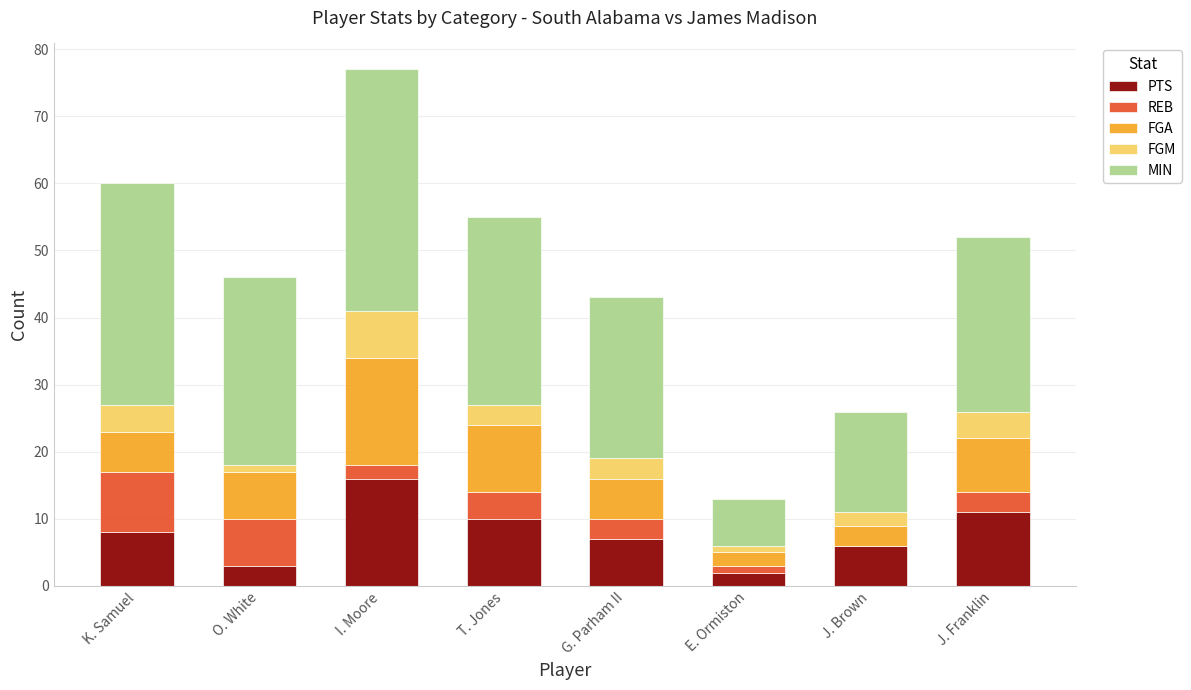

True or false: PTS has a value of 7 at G. Parham II.

True